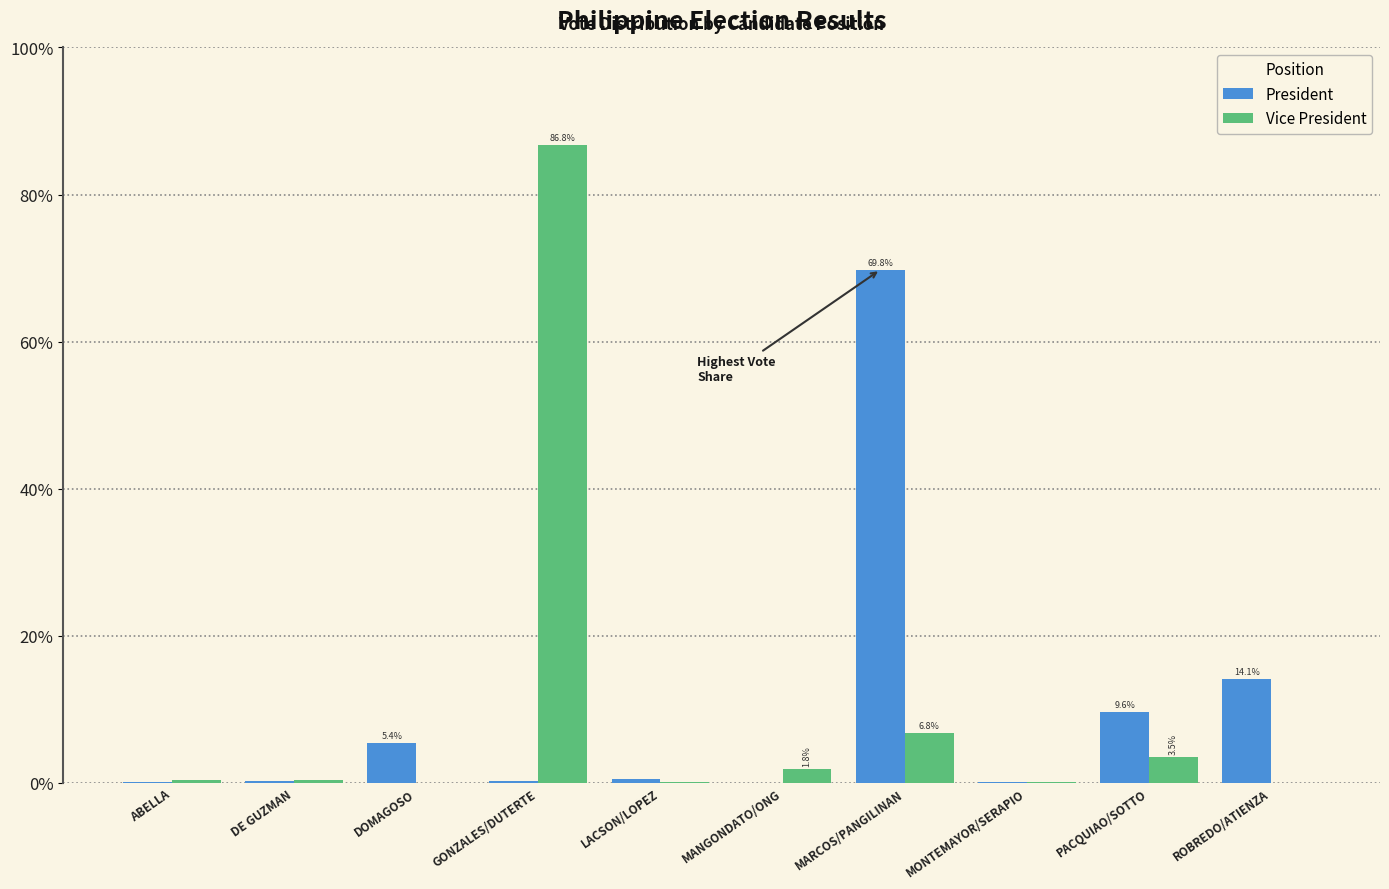

Which series changed the most between DOMAGOSO and ROBREDO/ATIENZA?

President